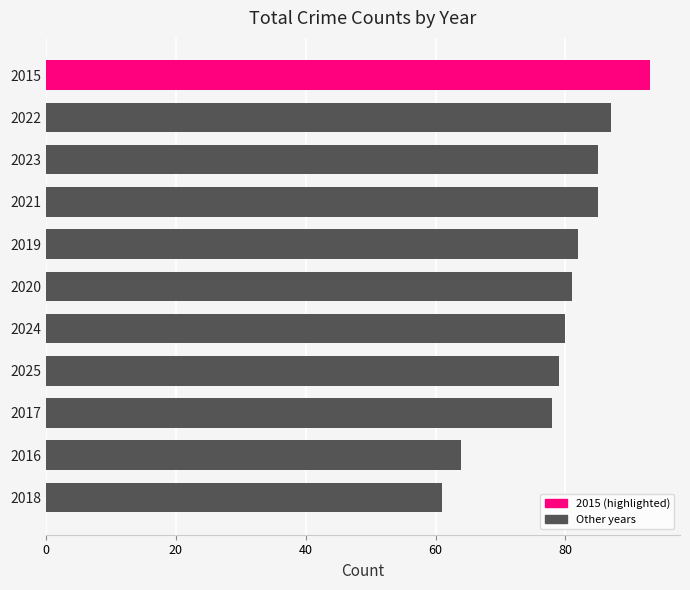

Reading top to bottom, extract all data points from this chart.

2015=93	2022=87	2023=85	2021=85	2019=82	2020=81	2024=80	2025=79	2017=78	2016=64	2018=61